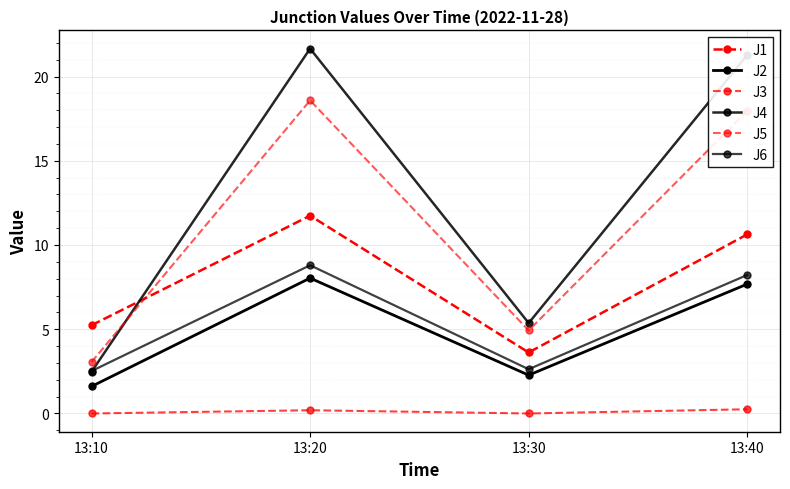

The value of J2 at 13:40 is 13.3. True or false?

False